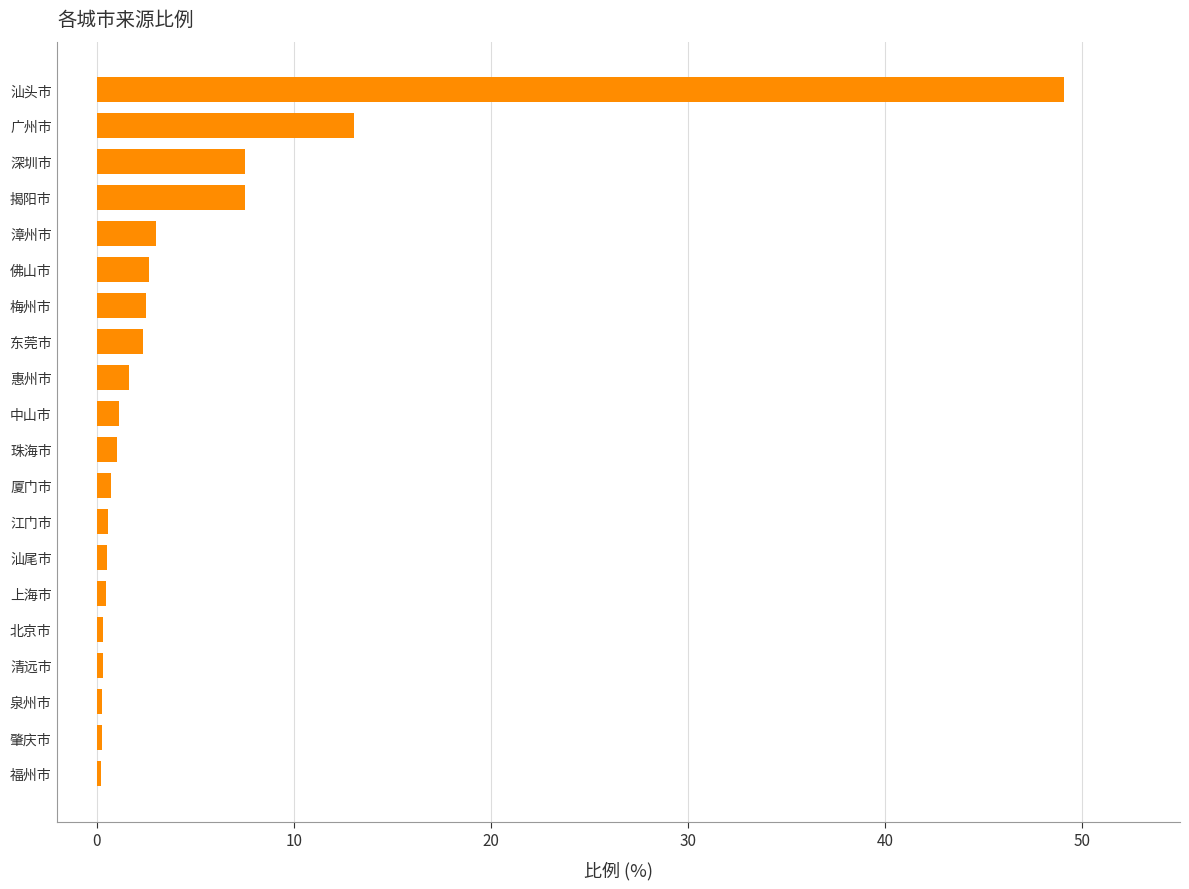

What is the sum of all values?

95.3